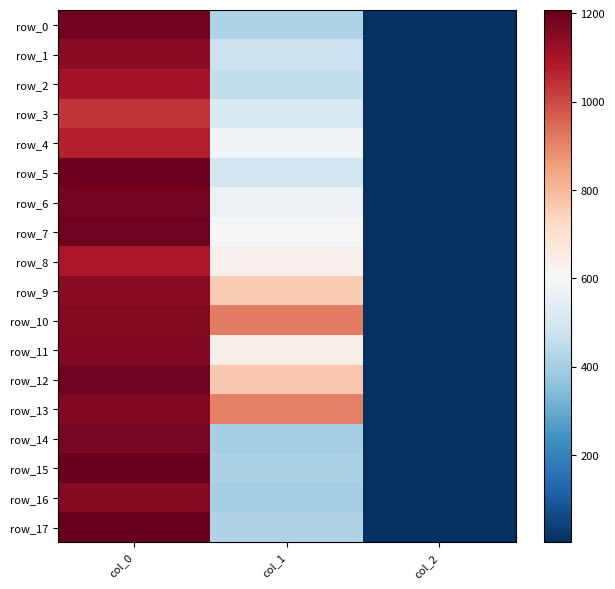

At which category is the sum across all series the highest?

col_0